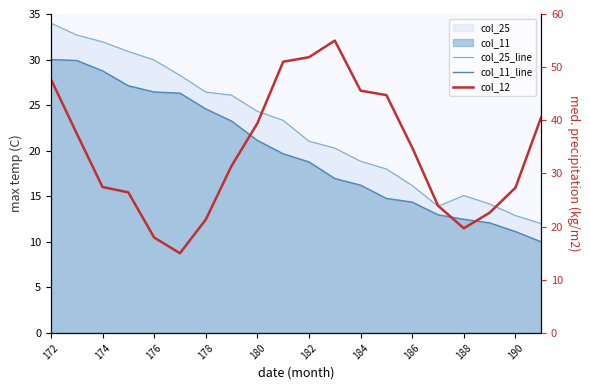

Which category has the highest value in the col_25_line series?

172